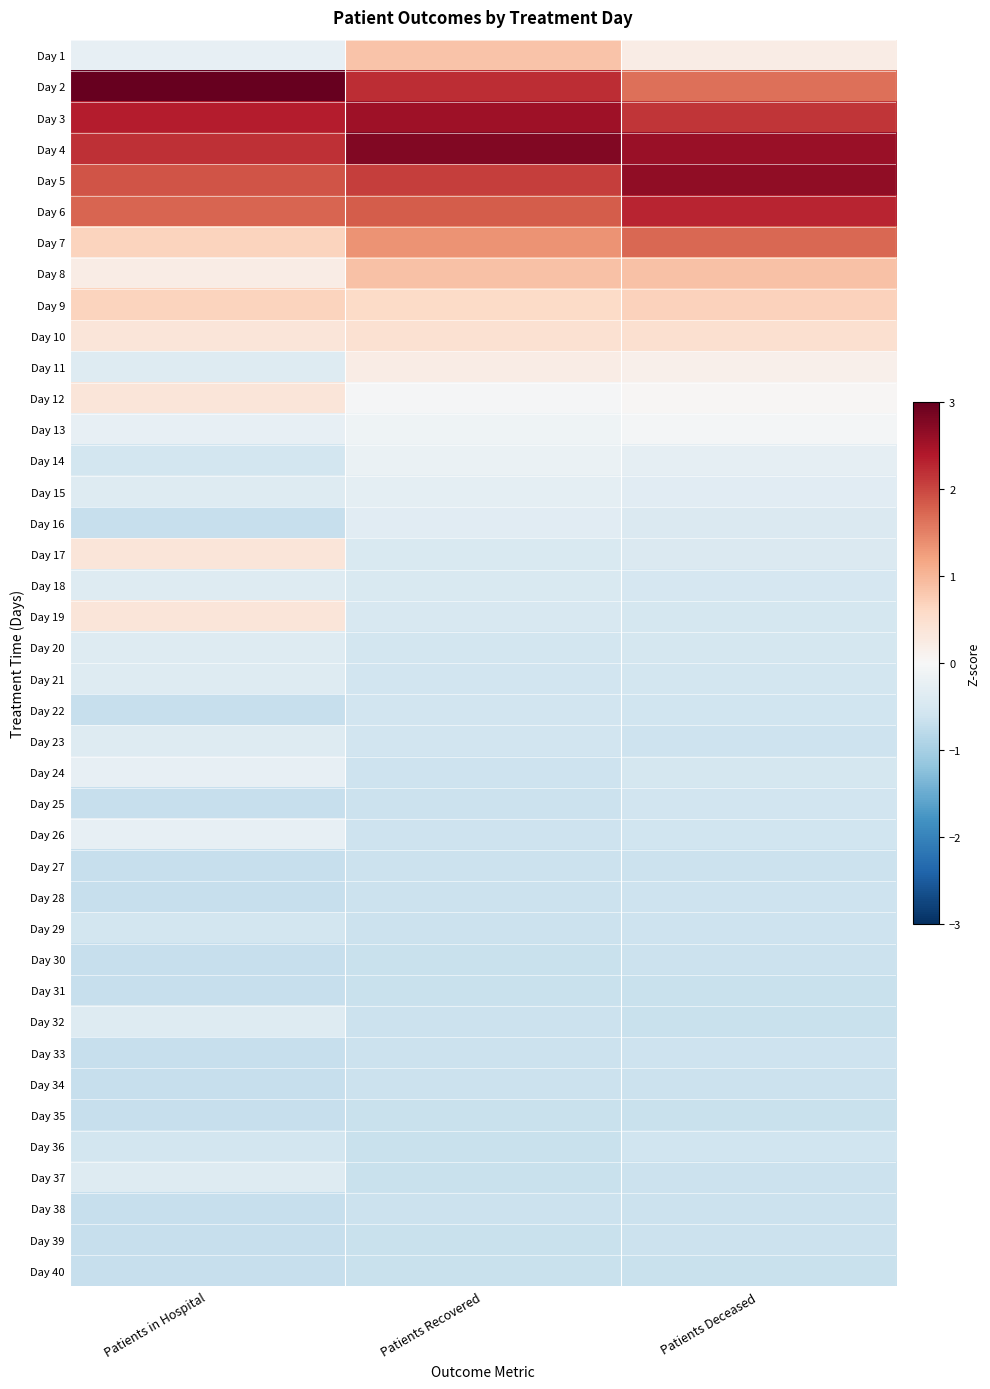

Rank the series at Patients Deceased from highest to lowest value.

Day 5, Day 4, Day 6, Day 3, Day 7, Day 2, Day 8, Day 9, Day 10, Day 1, Day 11, Day 12, Day 13, Day 14, Day 15, Day 16, Day 17, Day 18, Day 19, Day 20, Day 24, Day 21, Day 25, Day 22, Day 26, Day 36, Day 28, Day 29, Day 33, Day 23, Day 30, Day 37, Day 27, Day 34, Day 38, Day 39, Day 31, Day 32, Day 35, Day 40